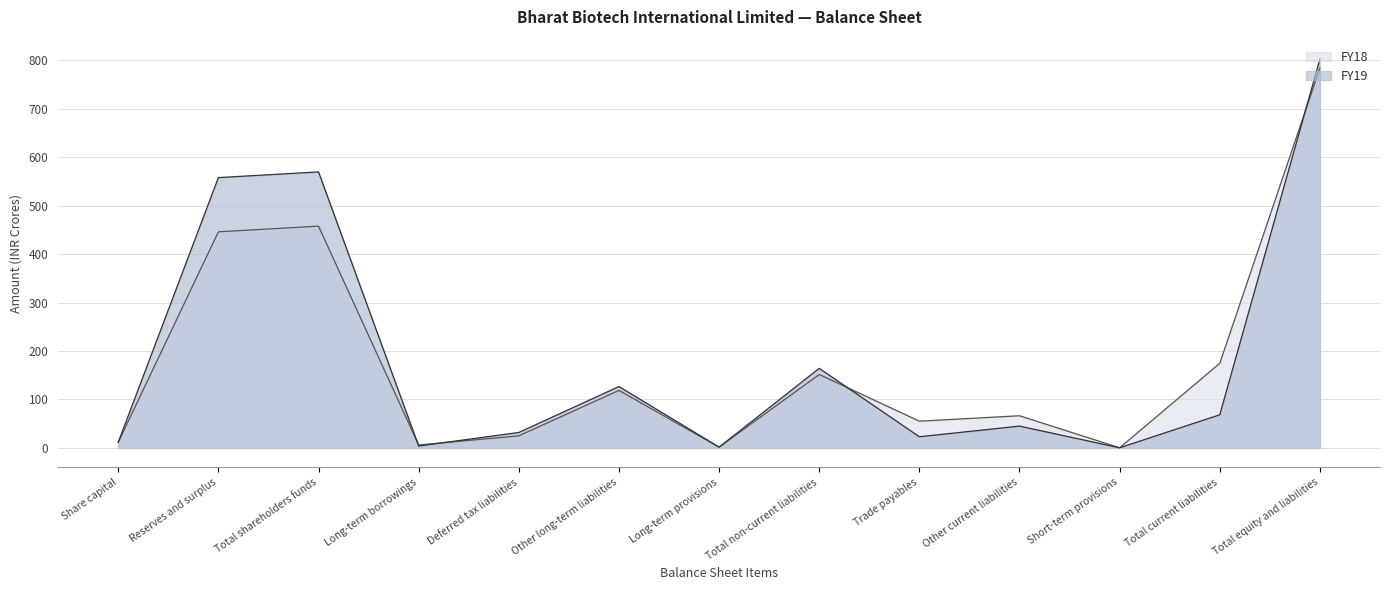

Is it true that FY18 equals 1.7 at Long-term provisions?

True